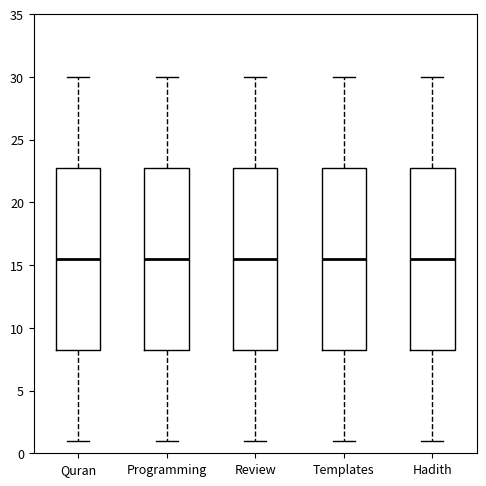

Reading left to right, read every box against the y-axis: the position of its median line, the range the box covers, and the ends of its whiskers. The values are not printed on the chart, so give them approximately, as read against the axis.

Quran: median 15.5, box 8.5 to 23.0, whiskers 1.0 to 30.0
Programming: median 15.5, box 8.5 to 23.0, whiskers 1.0 to 30.0
Review: median 15.5, box 8.5 to 23.0, whiskers 1.0 to 30.0
Templates: median 15.5, box 8.5 to 23.0, whiskers 1.0 to 30.0
Hadith: median 15.5, box 8.5 to 23.0, whiskers 1.0 to 30.0